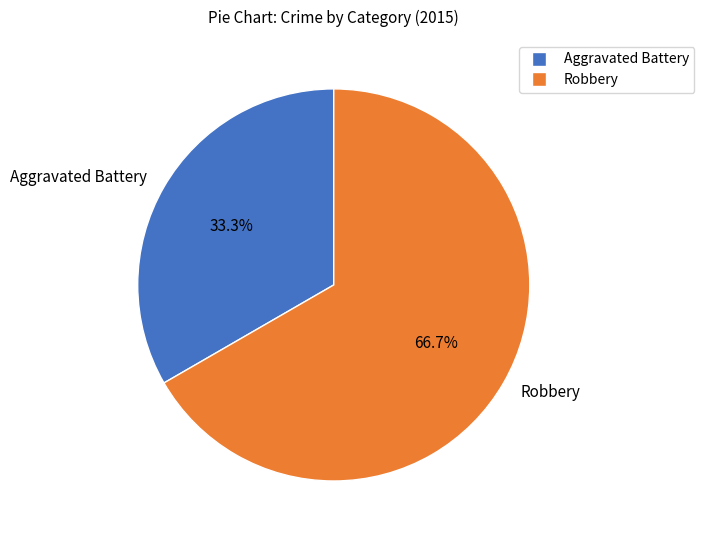

To the nearest percent, what percentage of the pie is Robbery?

67%